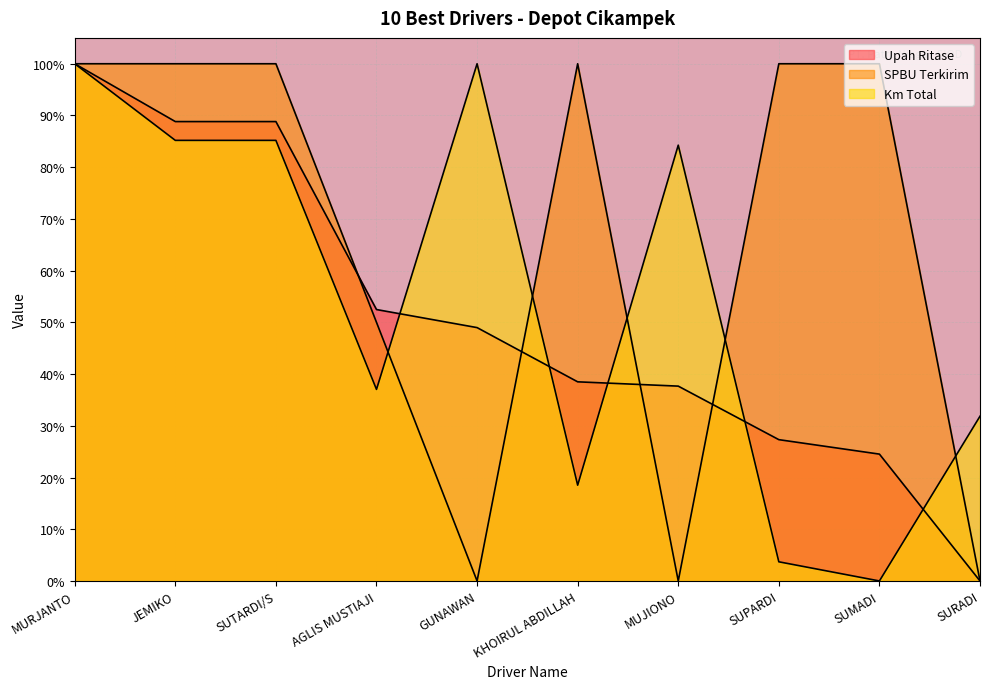

What is the spread (max minus min) of values at AGLIS MUSTIAJI?

15.4